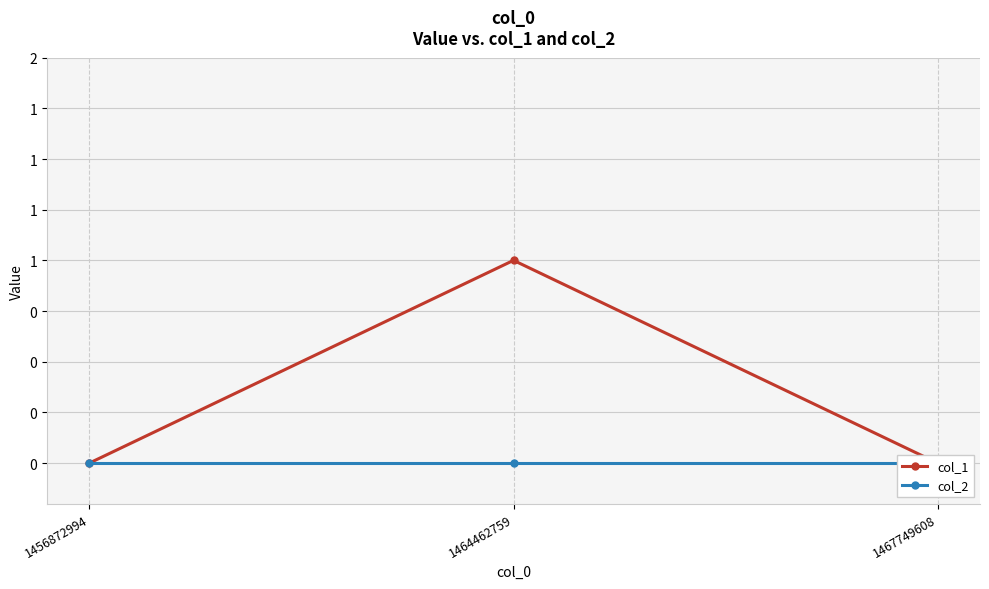

The col_2 series shows 0 at 1464462759. True or false?

True